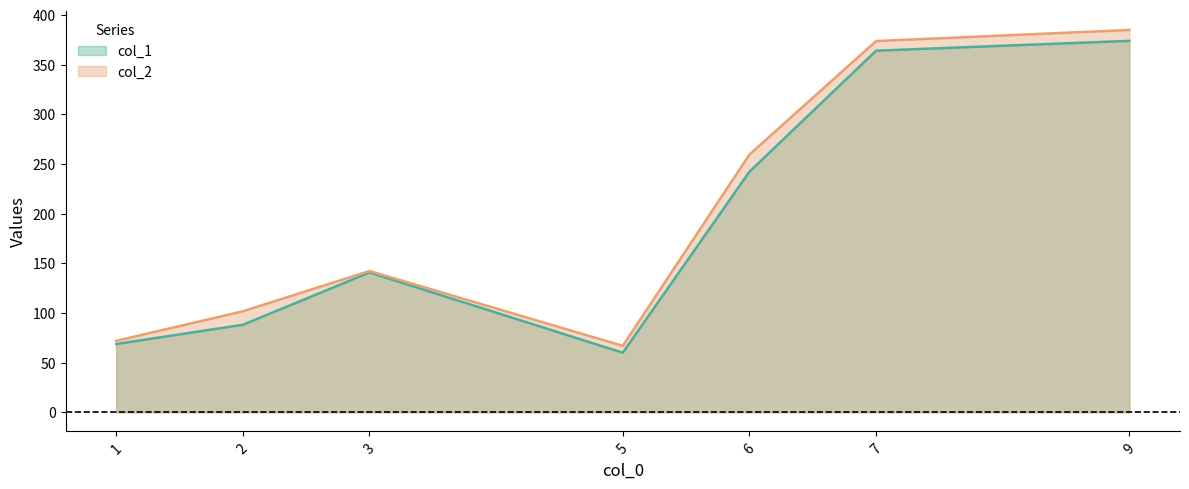

What is the approximate value of col_1 at 9?

373.8